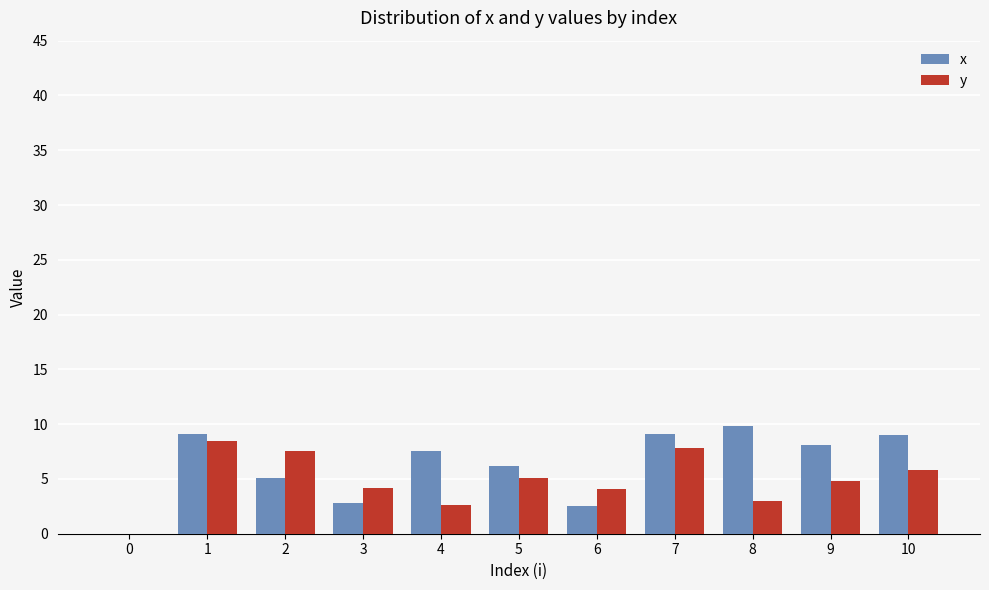

What are all the series names shown in the legend?

x, y